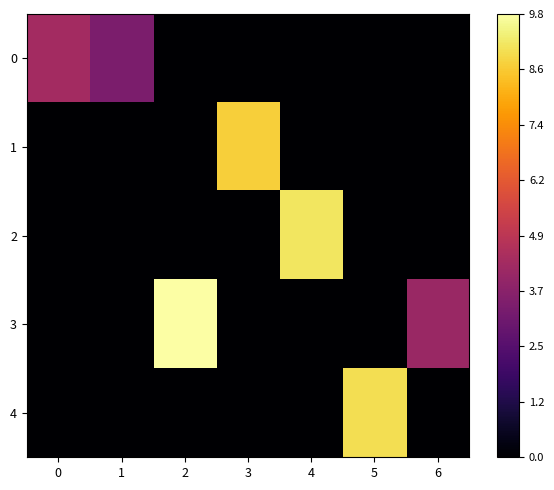

Reading right to left, transcribe all the data shown in this chart.

0: 6=0.0	5=0.0	4=0.0	3=0.0	2=0.0	1=3.4	0=4.3
1: 6=0.0	5=0.0	4=0.0	3=8.7	2=0.0	1=0.0	0=0.0
2: 6=0.0	5=0.0	4=9.2	3=0.0	2=0.0	1=0.0	0=0.0
3: 6=4.1	5=0.0	4=0.0	3=0.0	2=9.8	1=0.0	0=0.0
4: 6=0.0	5=9.0	4=0.0	3=0.0	2=0.0	1=0.0	0=0.0